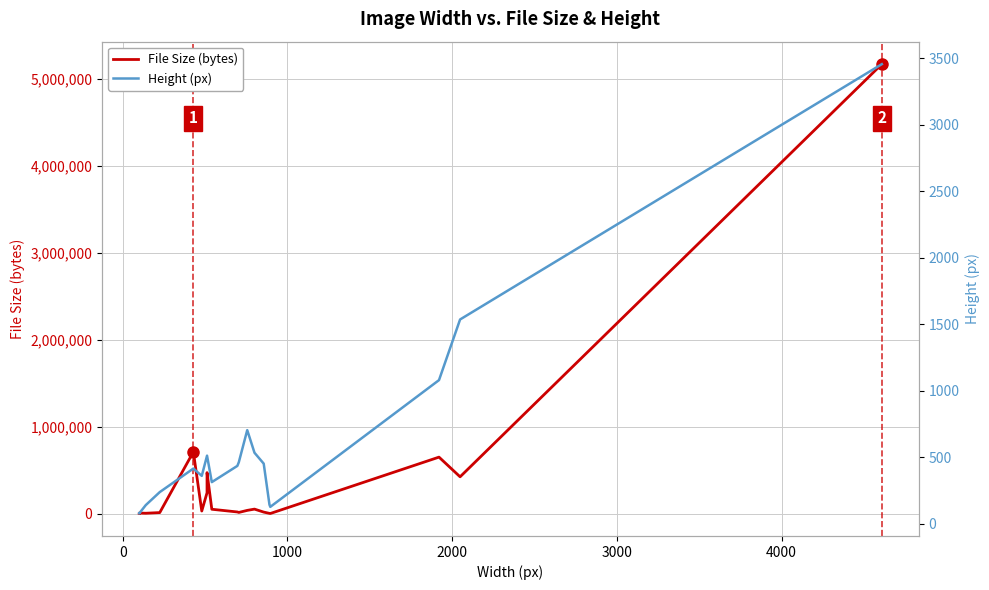

How many distinct data groups are displayed?

2